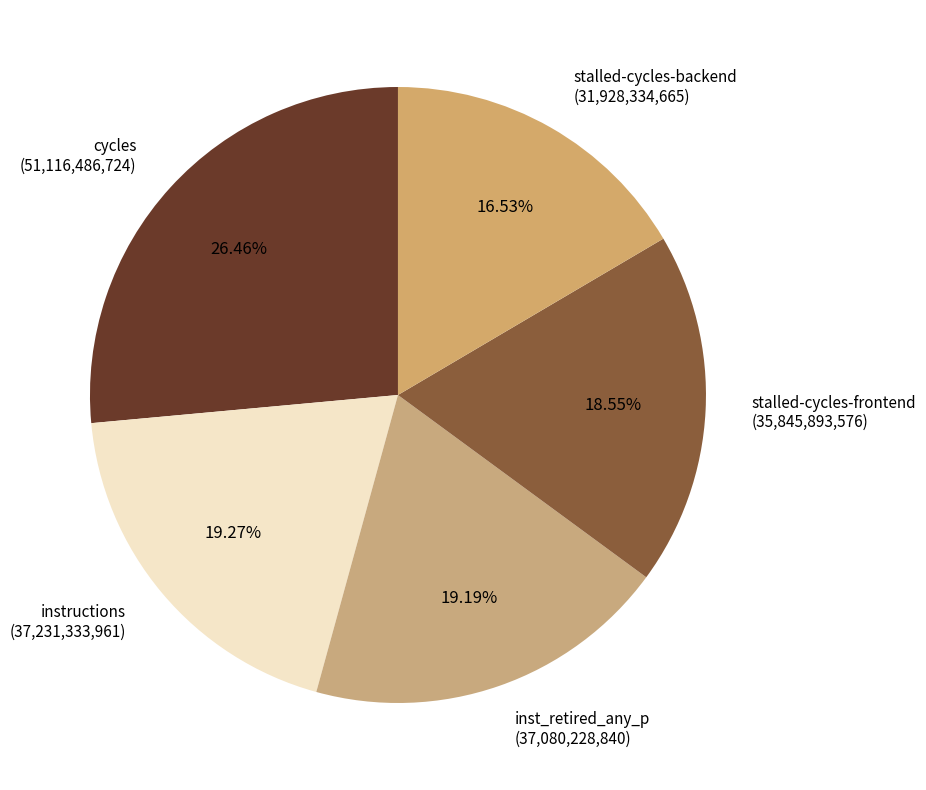

Count the number of slices in the pie.

5